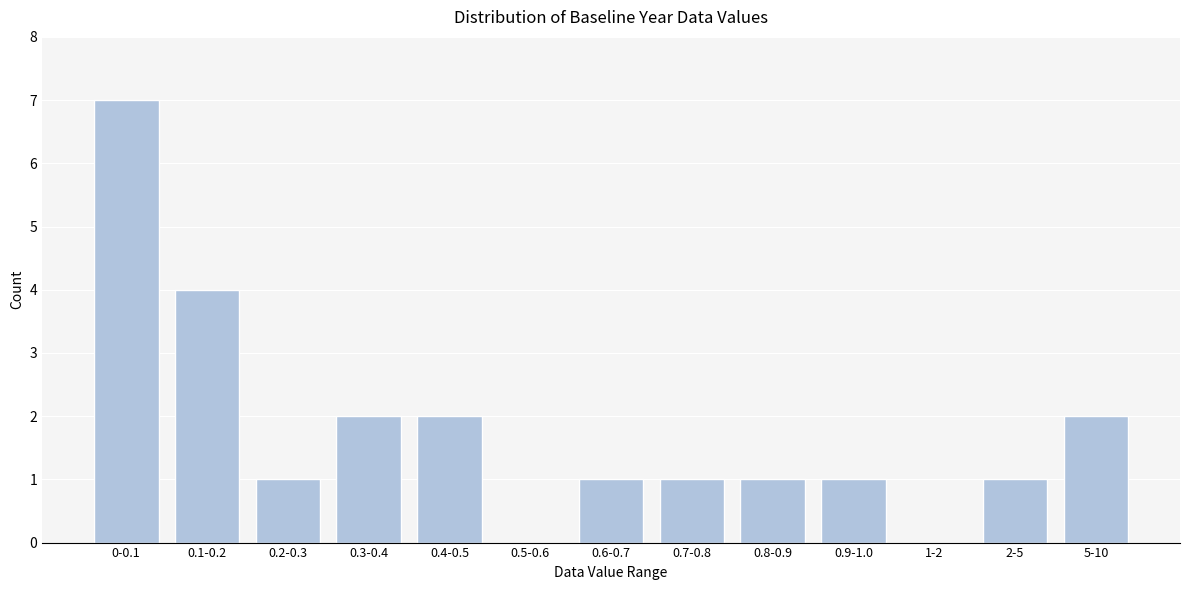

Reading right to left, transcribe all the data shown in this chart.

5-10=2	2-5=1	1-2=0	0.9-1.0=1	0.8-0.9=1	0.7-0.8=1	0.6-0.7=1	0.5-0.6=0	0.4-0.5=2	0.3-0.4=2	0.2-0.3=1	0.1-0.2=4	0-0.1=7